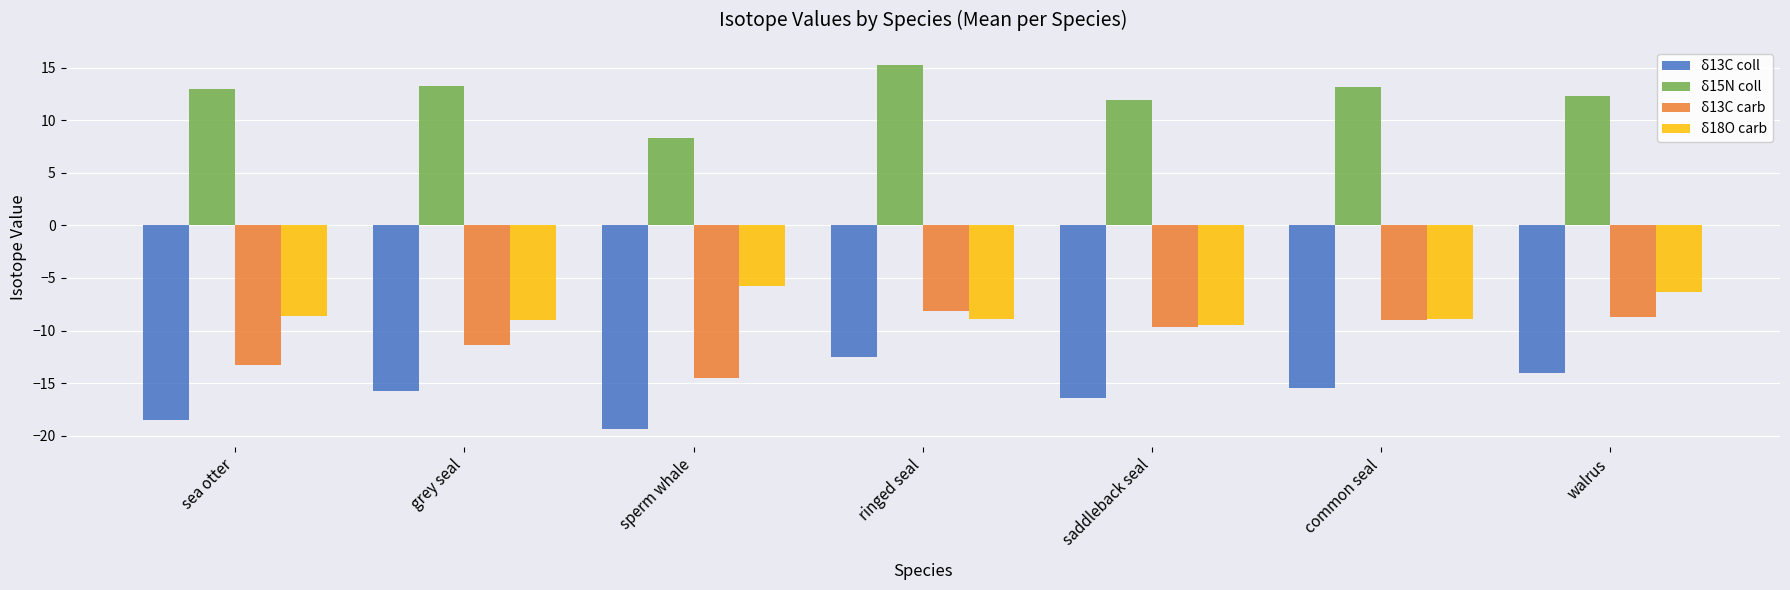

At which category does the chart reach its minimum across all series?

sperm whale